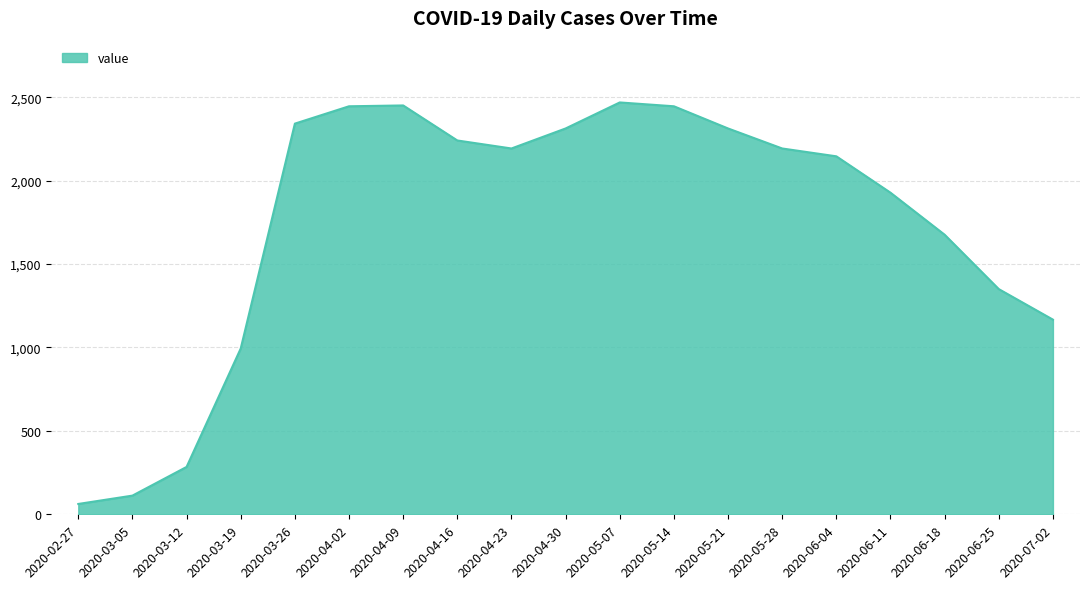

What is the difference between the maximum and minimum values?

2407